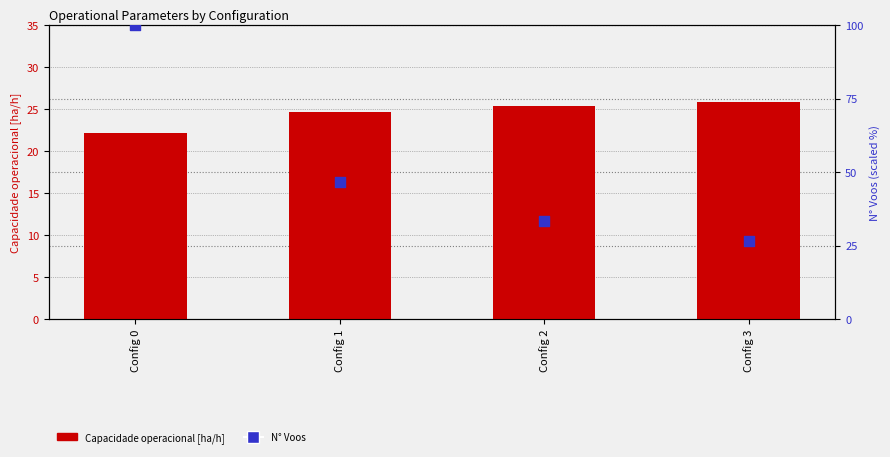

Which series has the largest total across all categories?

N° Voos